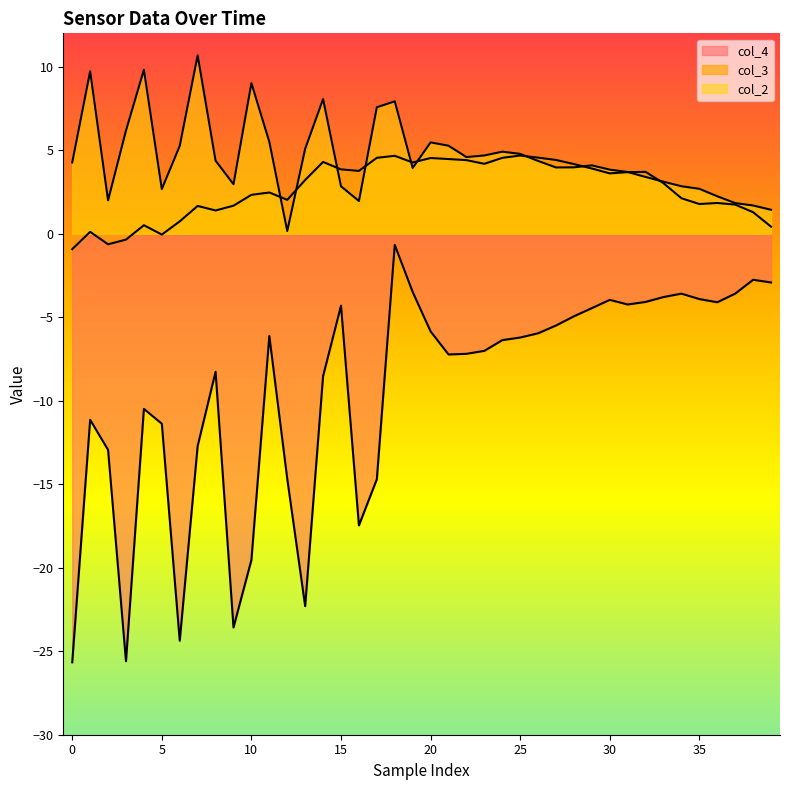

The value of col_4 at 38 is -4.2. True or false?

False